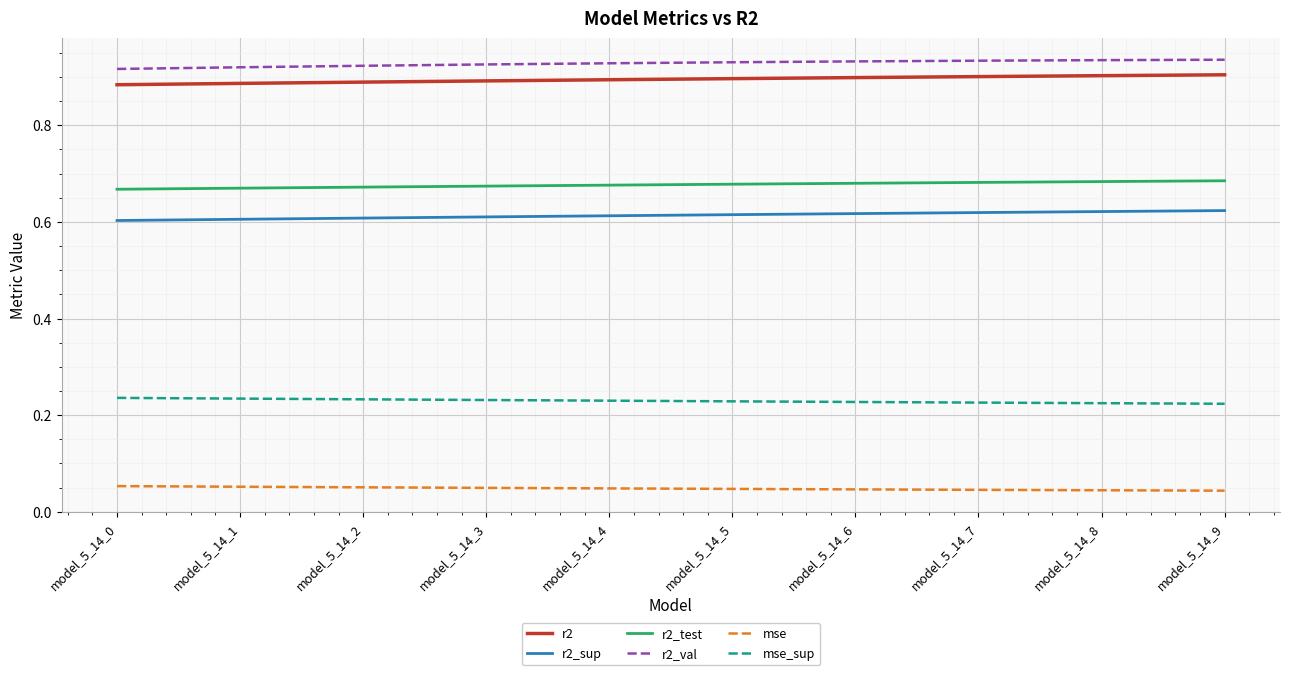

True or false: mse_sup and r2_sup cross at least once.

False